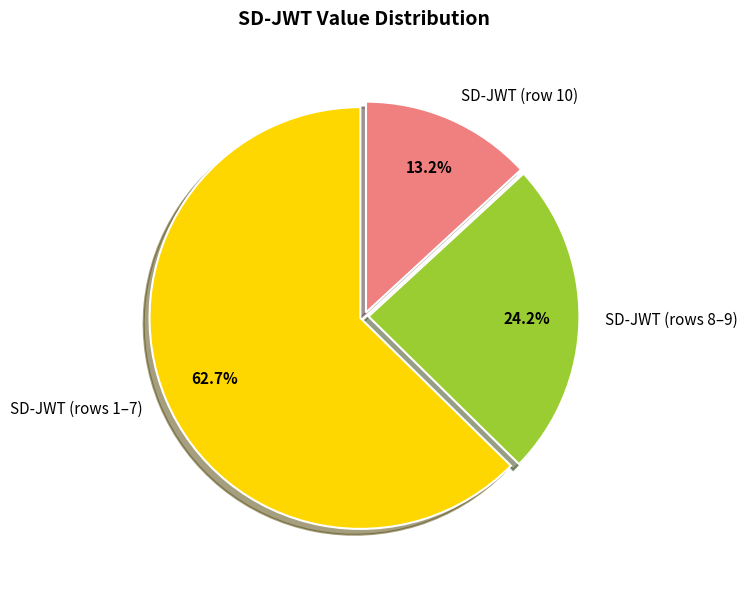

Rank the categories by value from lowest to highest.

SD-JWT (row 10), SD-JWT (rows 8–9), SD-JWT (rows 1–7)